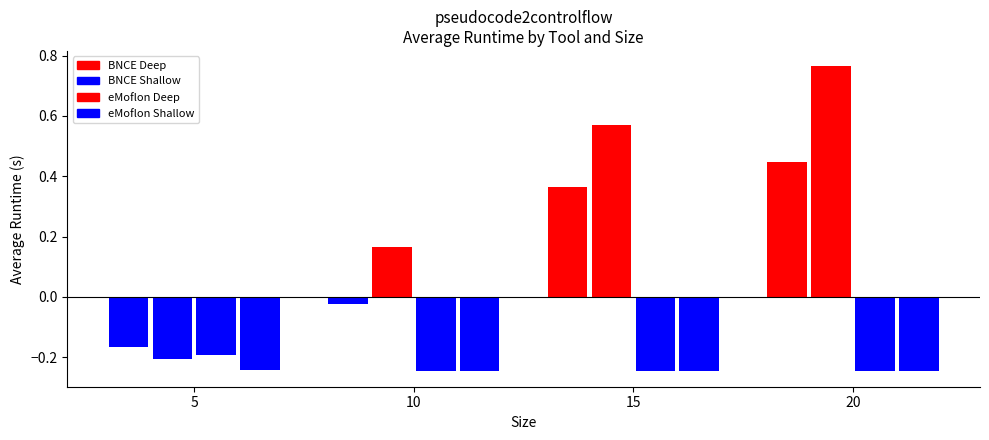

Which has a higher value, 20 or 5?

20